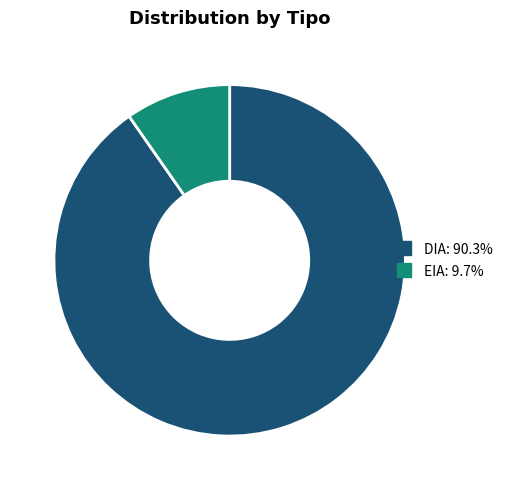

Is EIA the majority of the pie?

No